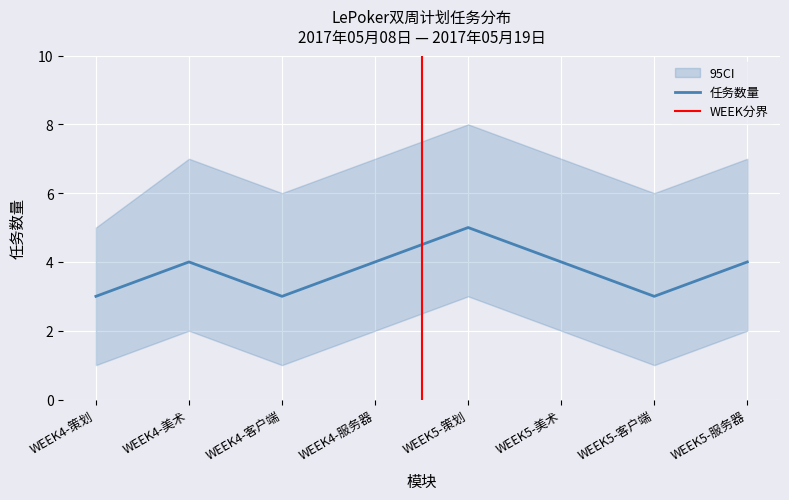

Is it true that the value at WEEK4-服务器 is 4?

True